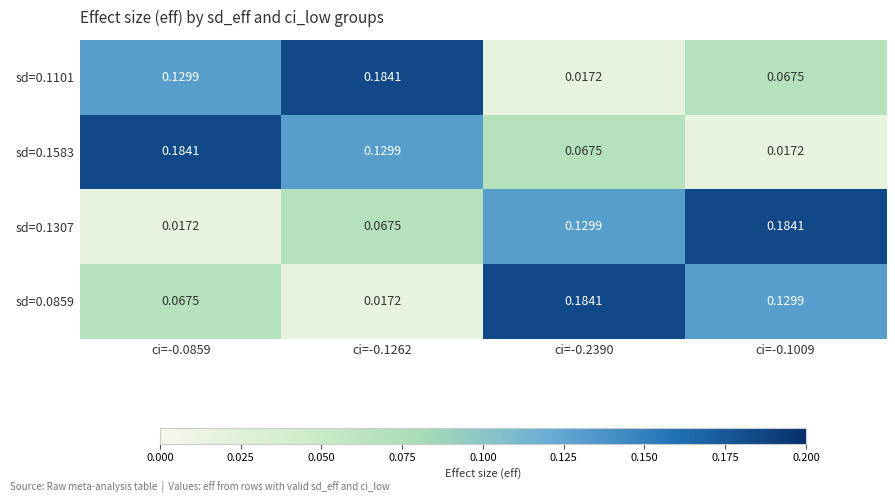

How many distinct data groups are displayed?

4